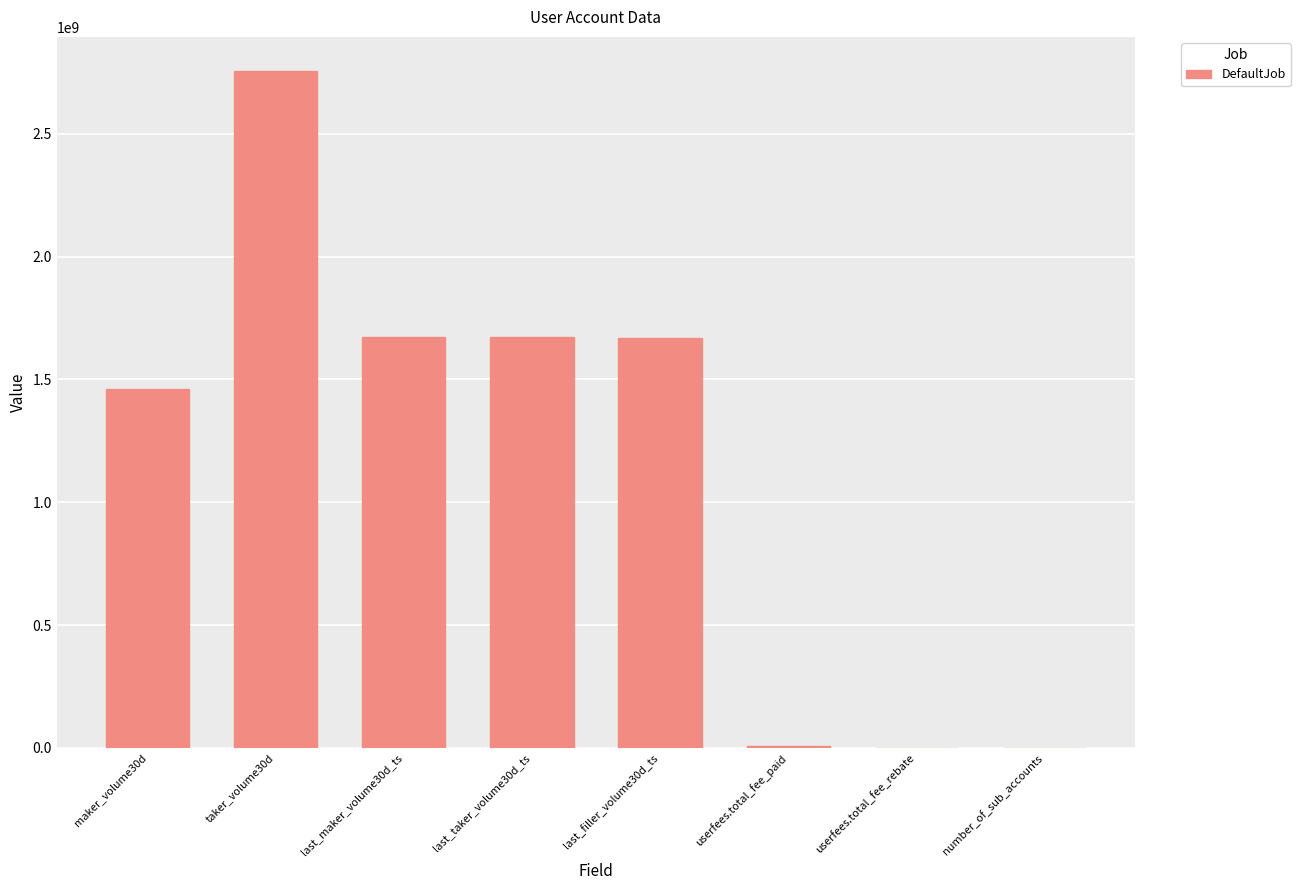

The value at last_taker_volume30d_ts is 1062374680. True or false?

False